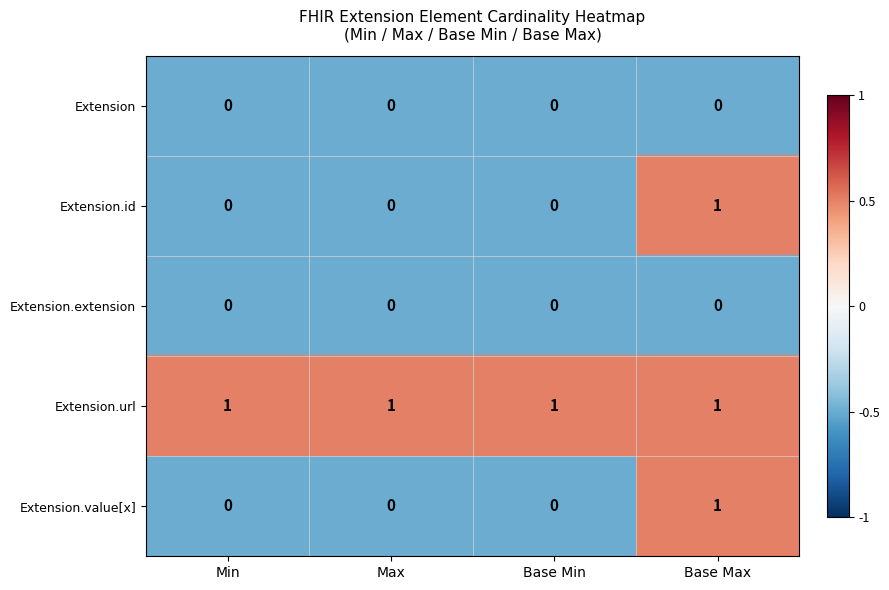

Count the number of data series in this chart.

5